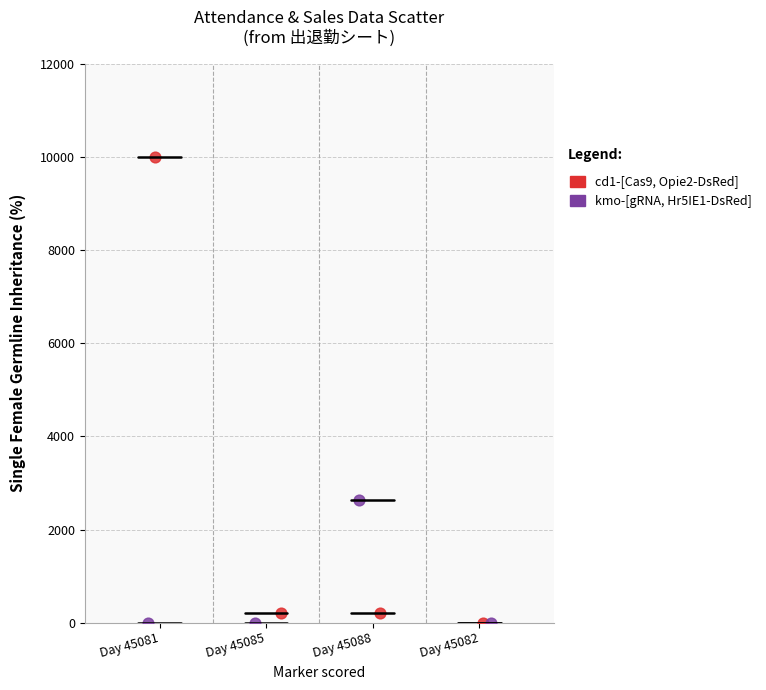

Which series contains the highest Y value?

cd1-[Cas9, Opie2-DsRed]